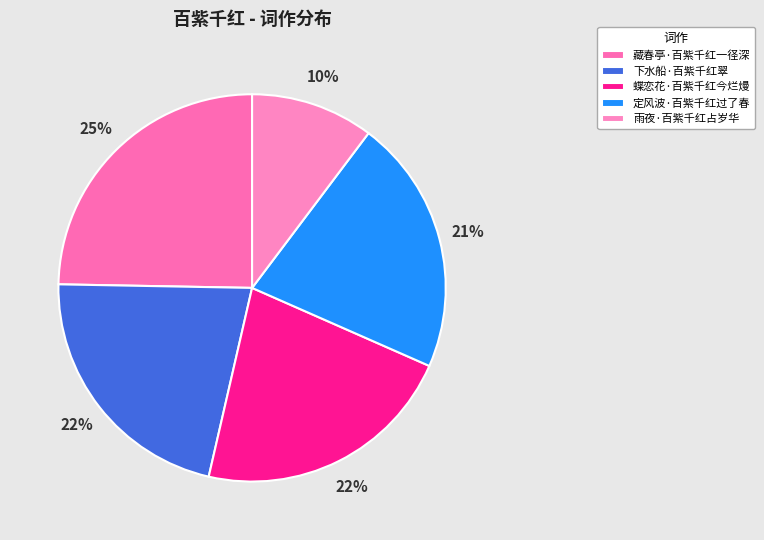

Count the number of slices in the pie.

5